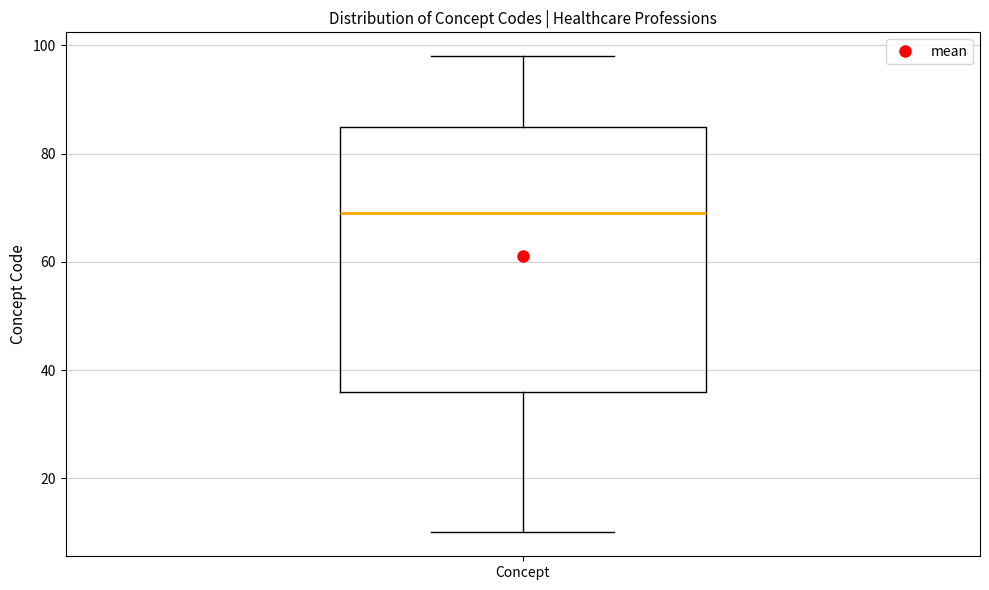

Read this box plot against the y-axis: the position of the median line, the range covered by the box, and the ends of both whiskers. The values are not printed on the chart, so give them approximately, as read against the axis.

median 70, box 36 to 86, whiskers 10 to 98